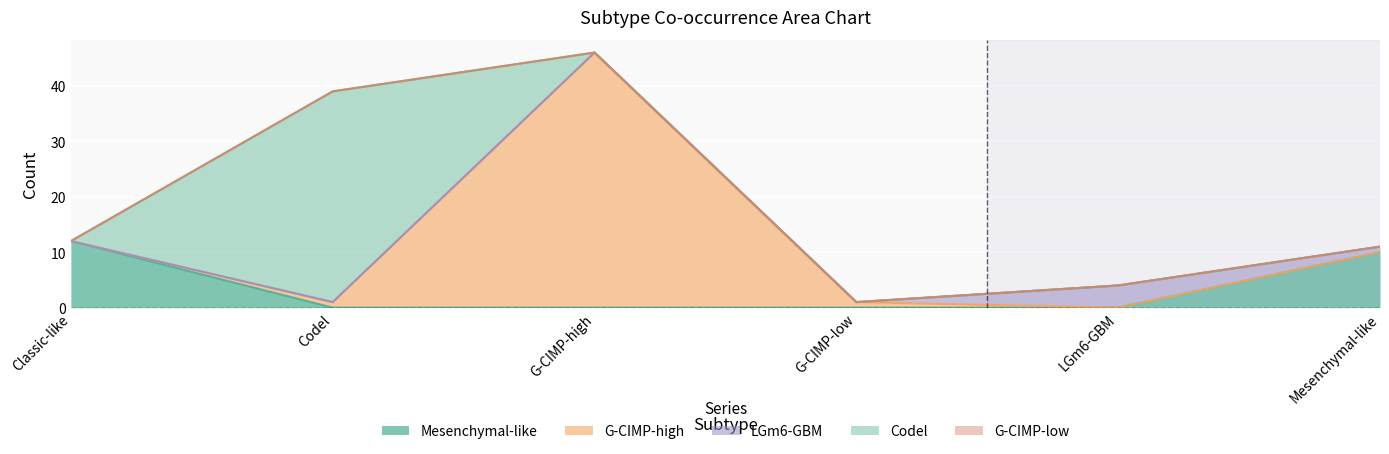

Is the value of G-CIMP-high at Classic-like greater than the value of Codel at Classic-like?

No